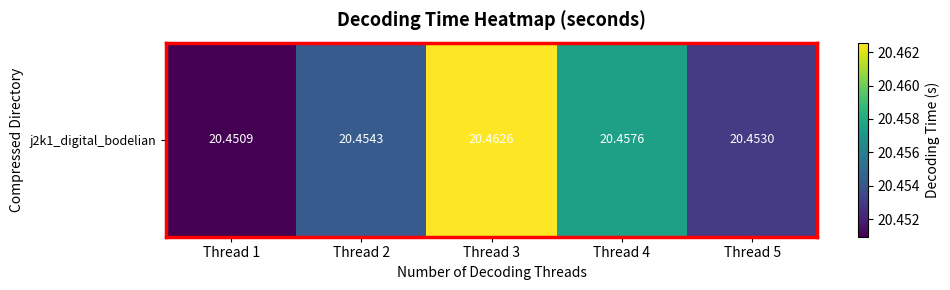

Reading left to right, list all the values displayed in this chart.

Thread 1=20.5	Thread 2=20.5	Thread 3=20.5	Thread 4=20.5	Thread 5=20.5